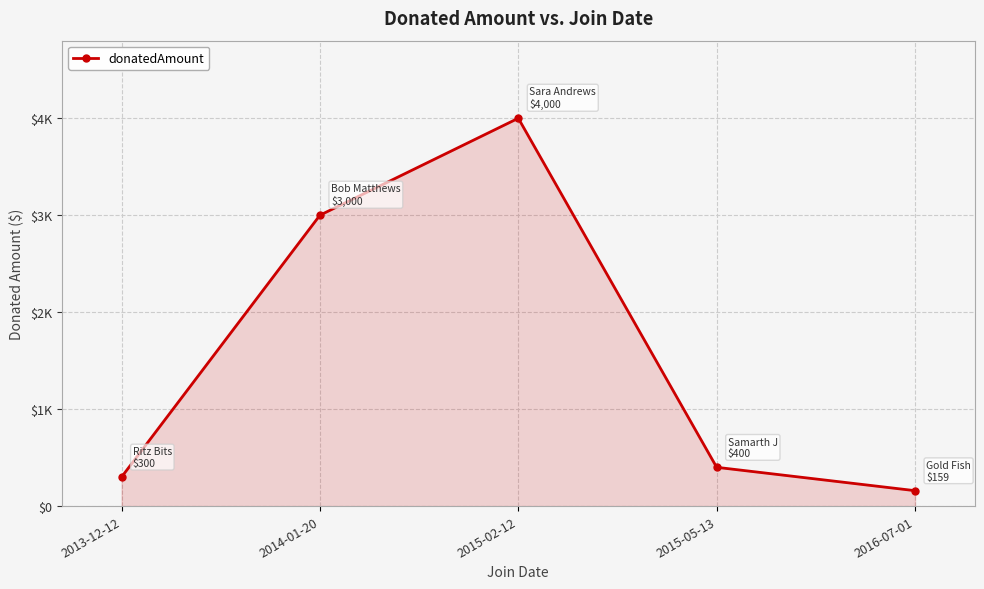

Is this an area chart (filled region under the line)?

Yes